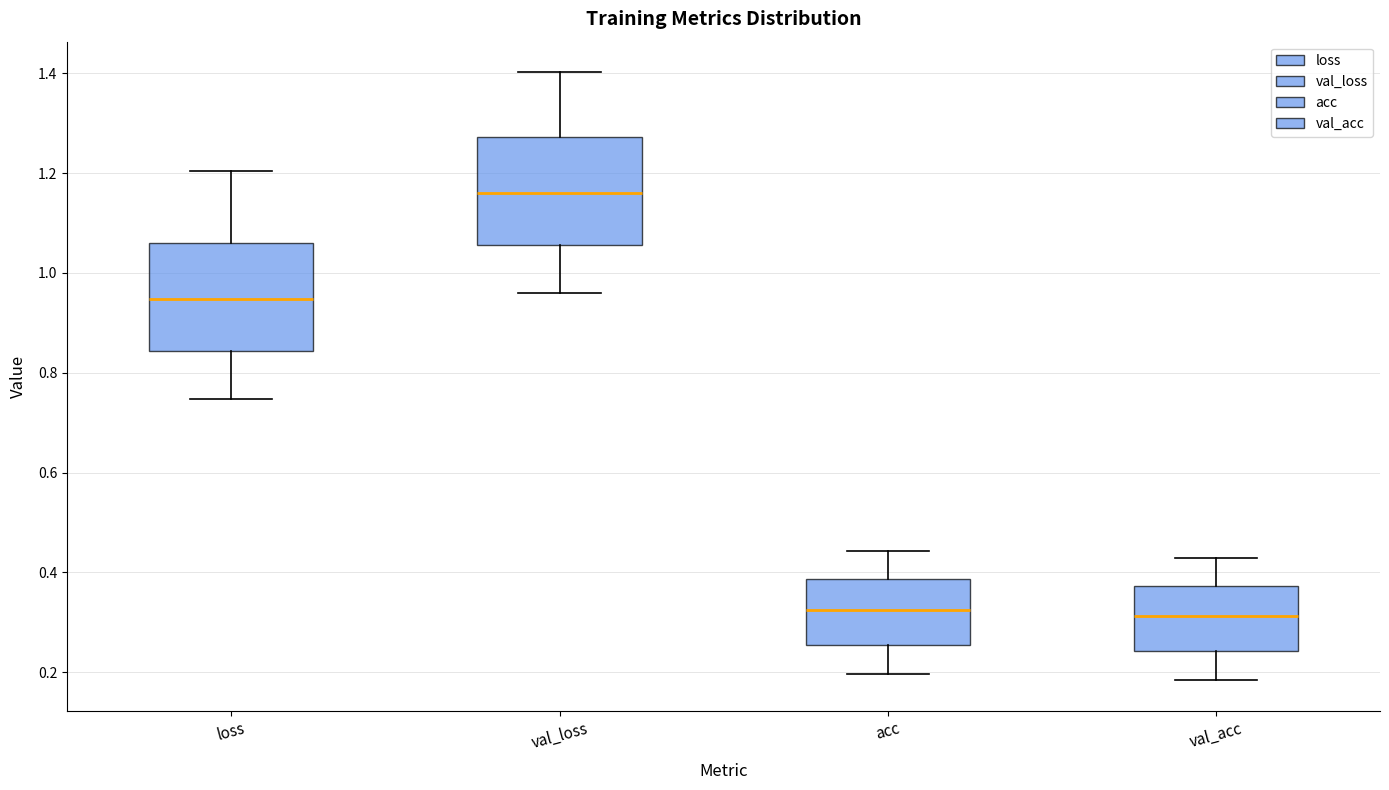

Reading left to right, read every box against the y-axis: the position of its median line, the range the box covers, and the ends of its whiskers. The values are not printed on the chart, so give them approximately, as read against the axis.

loss: median 0.94, box 0.84 to 1.06, whiskers 0.74 to 1.20
val_loss: median 1.16, box 1.06 to 1.28, whiskers 0.96 to 1.40
acc: median 0.32, box 0.26 to 0.38, whiskers 0.20 to 0.44
val_acc: median 0.32, box 0.24 to 0.38, whiskers 0.18 to 0.42